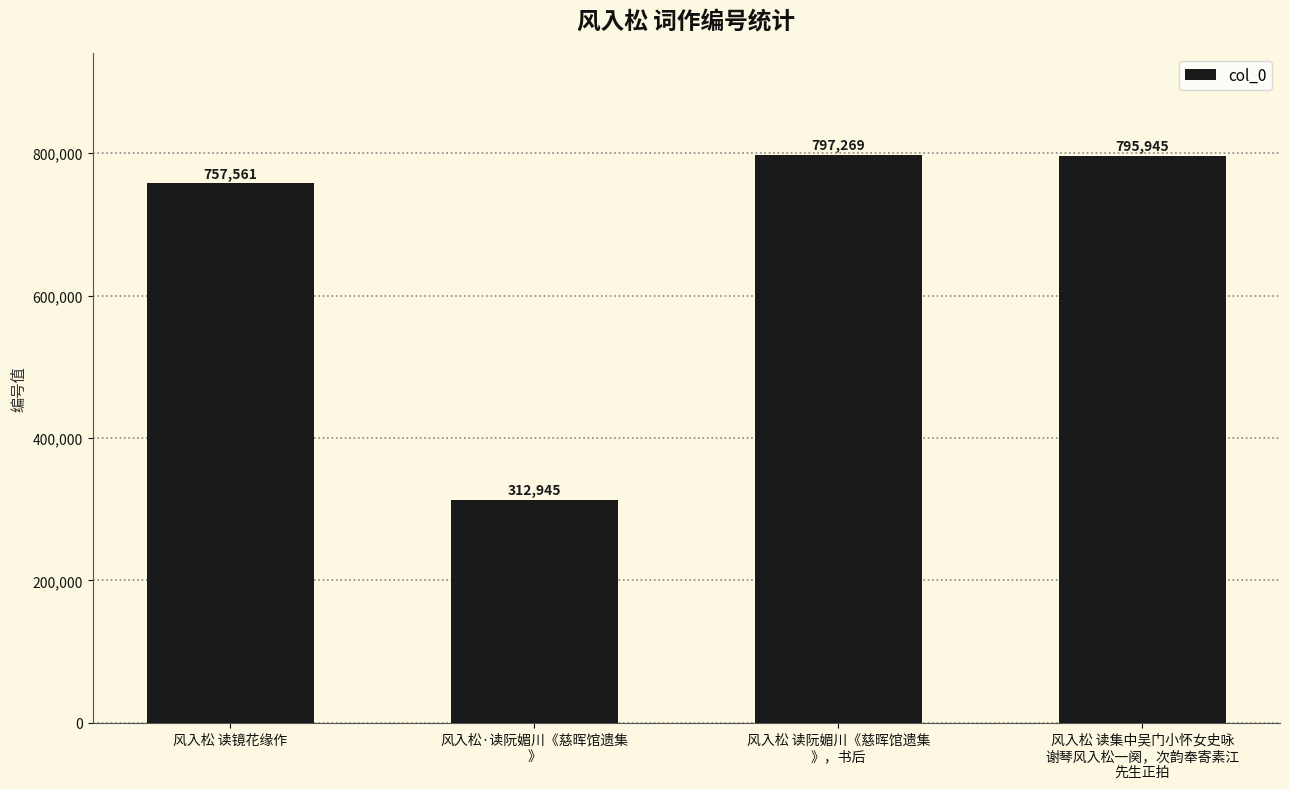

Which category has the lowest value across all series?

风入松·读阮媚川《慈晖馆遗集
》